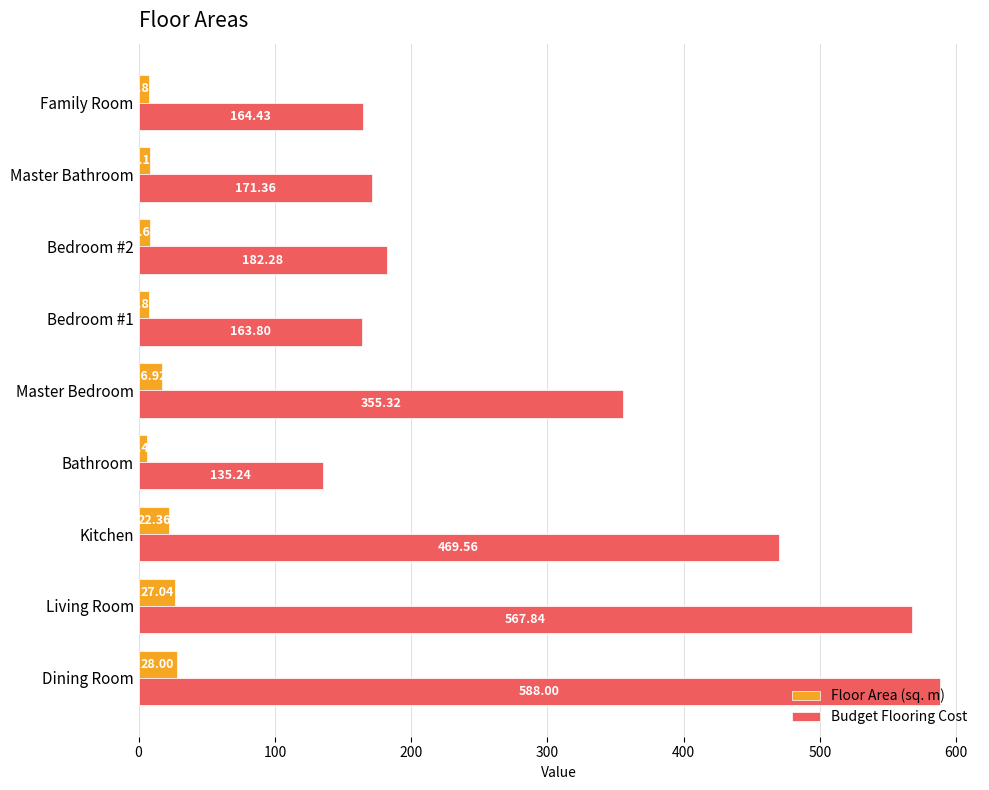

Rank the series by their maximum value, from lowest to highest.

Floor Area (sq. m), Budget Flooring Cost